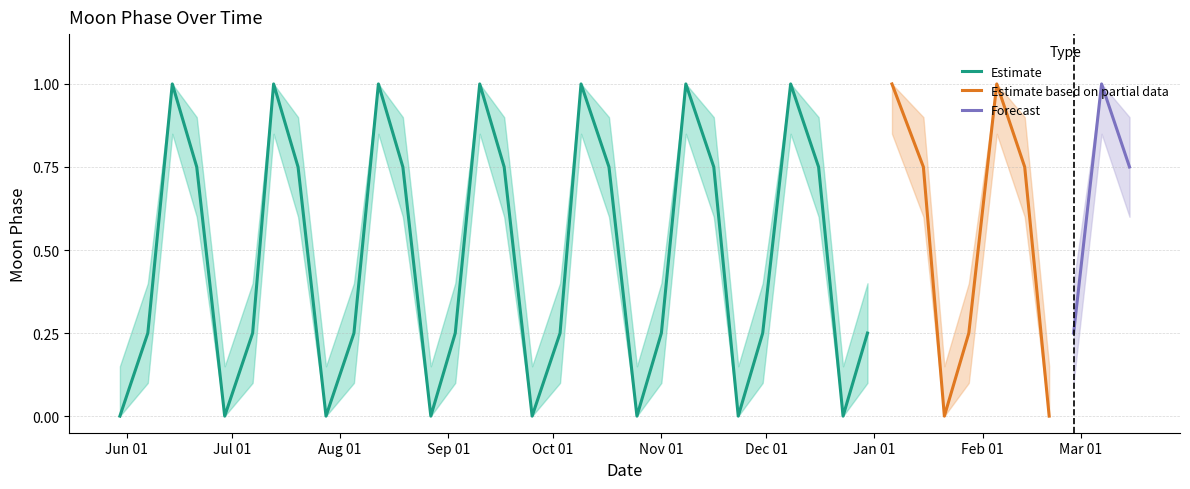

True or false: Moon Phase and Lower Band intersect in this chart.

False